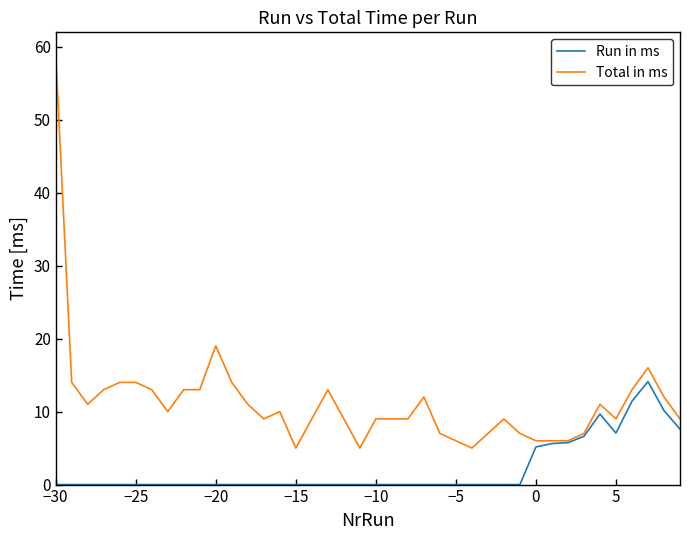

Which series has the widest spread of values?

Total in ms